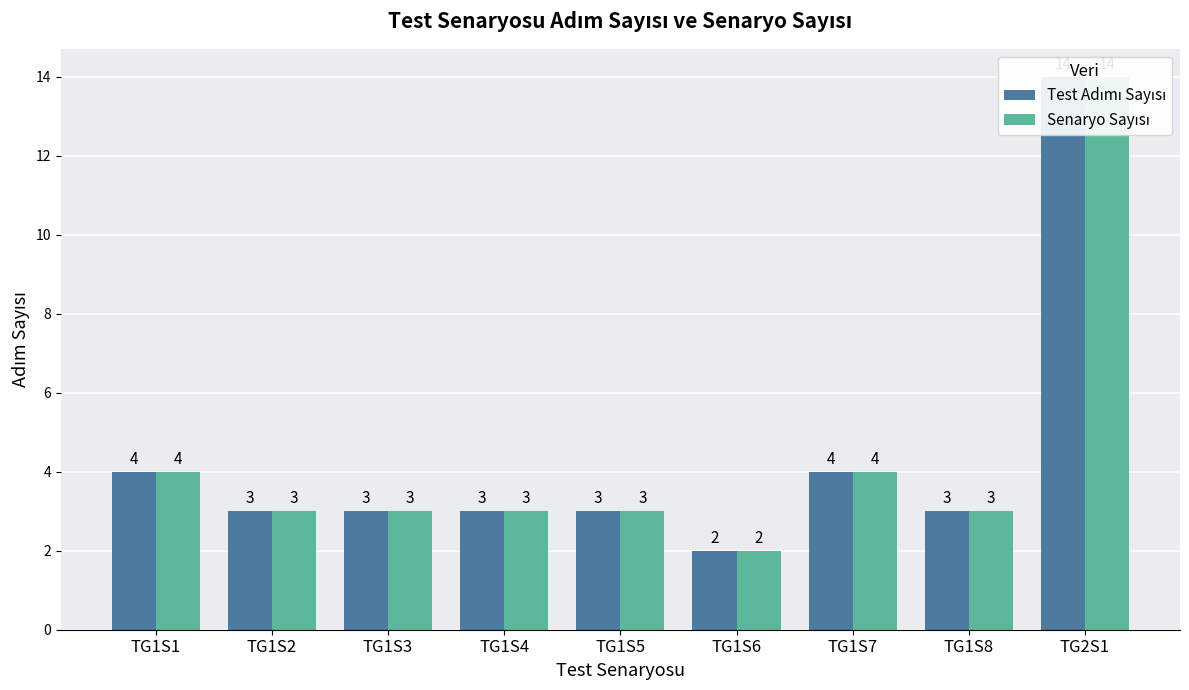

What is the label of the 6th bar from the right?

TG1S4